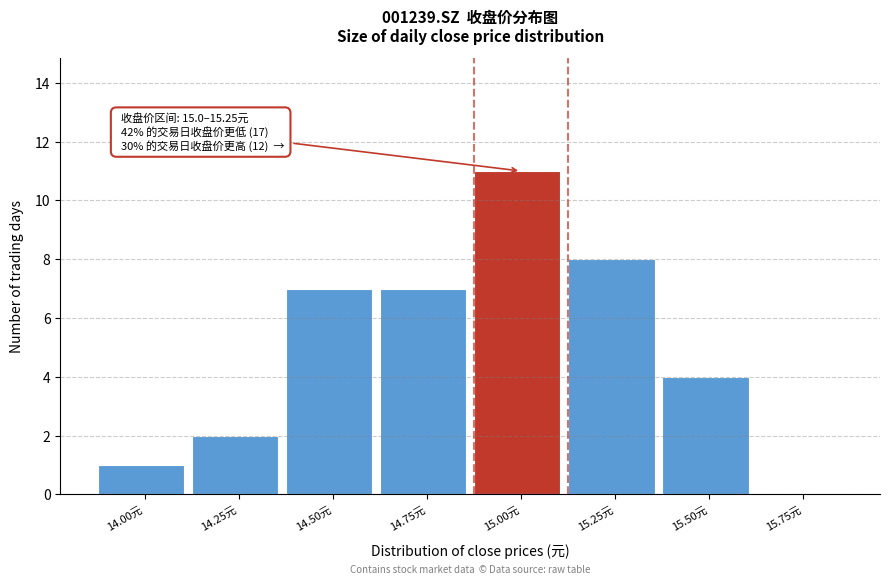

Reading left to right, transcribe all the data shown in this chart.

14.00元=1	14.25元=2	14.50元=7	14.75元=7	15.00元=11	15.25元=8	15.50元=4	15.75元=0